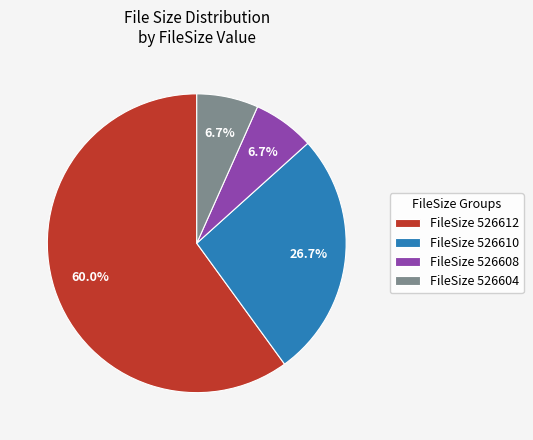

Count the number of slices in the pie.

4